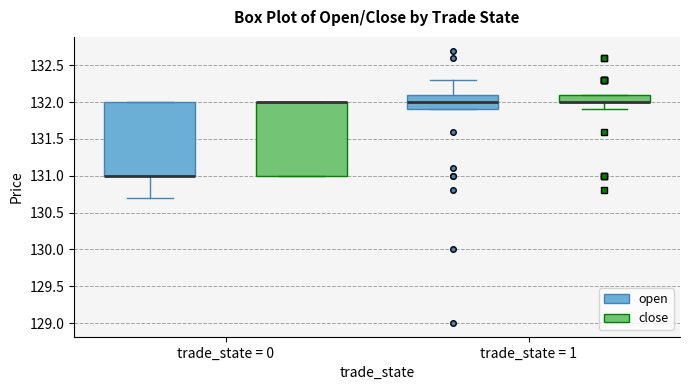

Where is the lower edge of the box for trade_state = 0 (open) on the y-axis? The values are not printed on the chart, so give them approximately, as read against the axis.

131.0